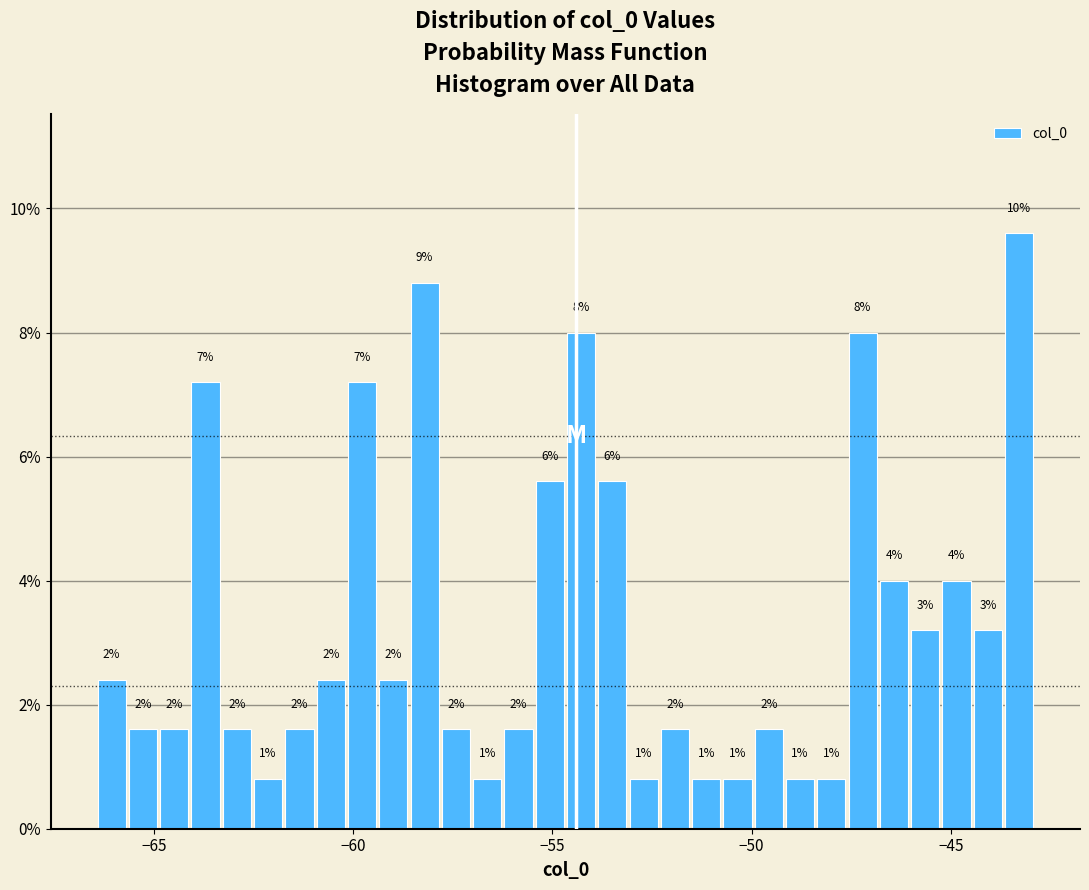

Read against the x-axis, roughly where is the centre of the tallest bar?

-43.5